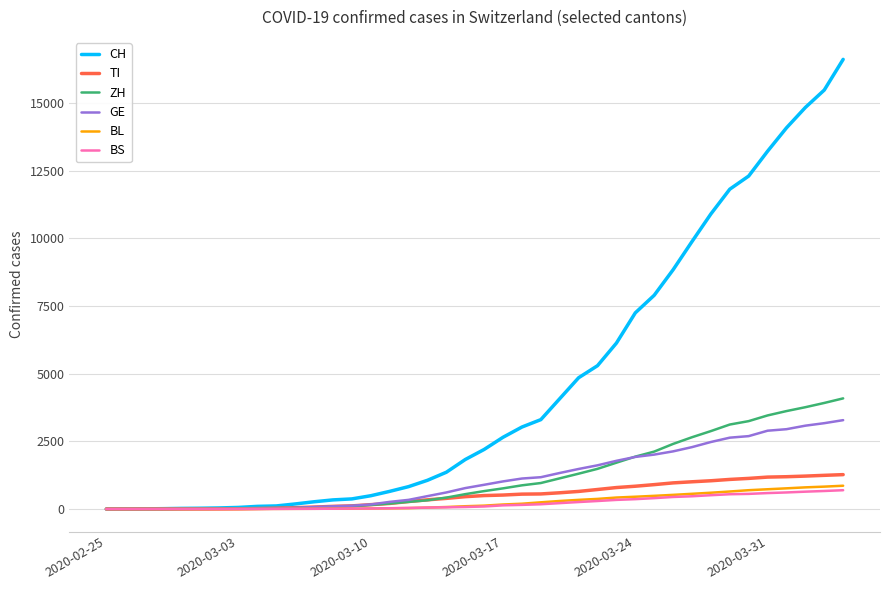

Which series has the largest range (max minus min)?

CH